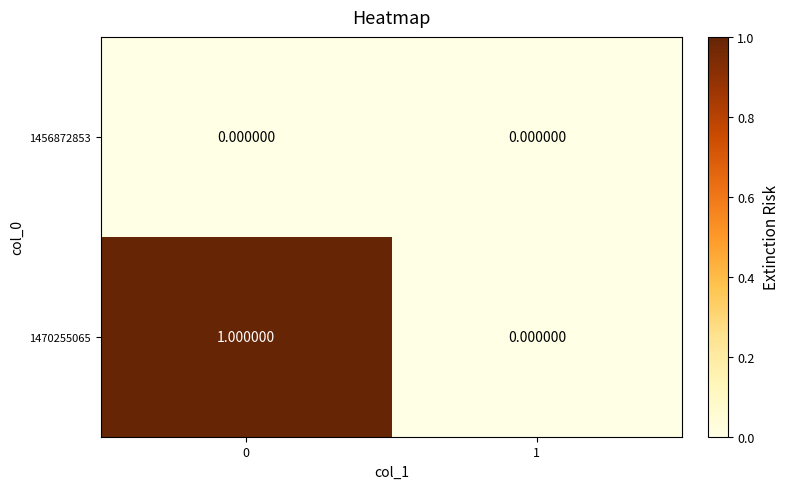

Which series has the largest total across all categories?

1470255065